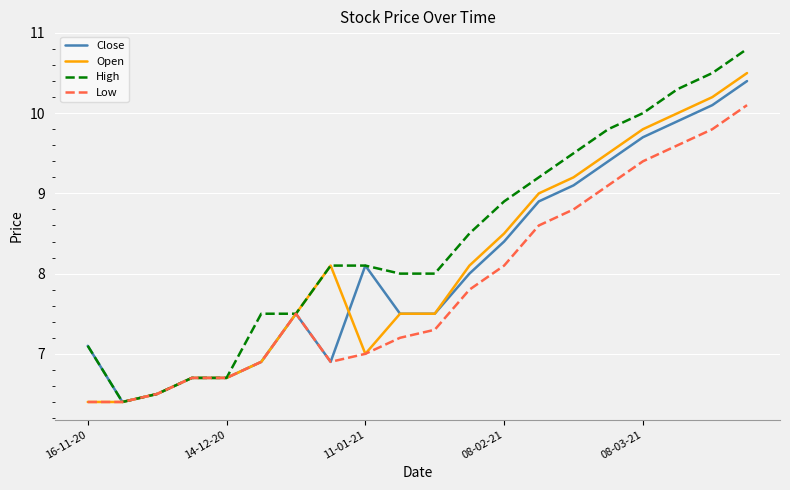

Which series has the widest spread of values?

High